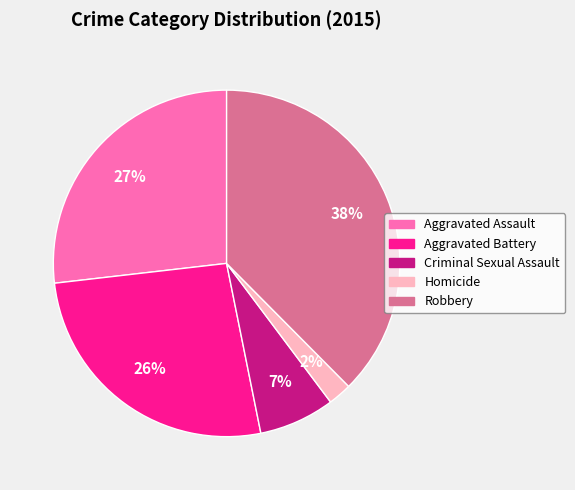

Count the number of slices in the pie.

5